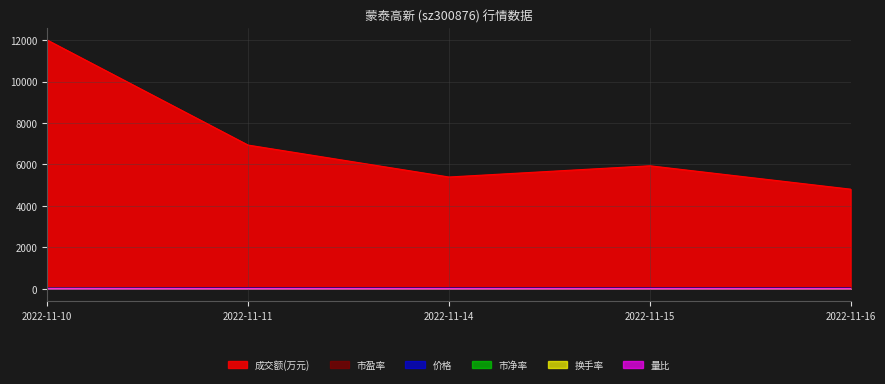

What are all the series names shown in the legend?

成交额(万元), 市盈率, 价格, 市净率, 换手率, 量比